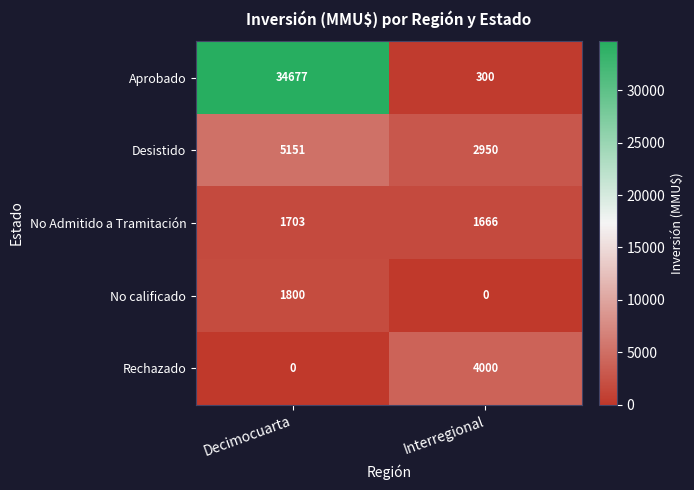

What is the maximum value shown in the chart?

34677